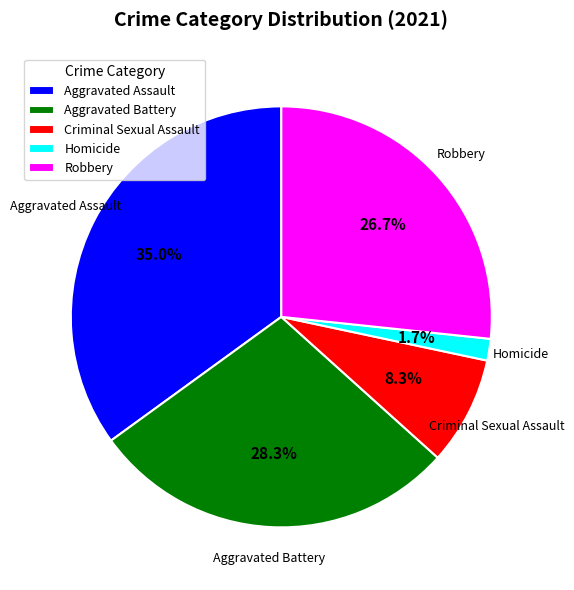

Combined, what portion of the pie is Aggravated Assault and Robbery?

61.7%